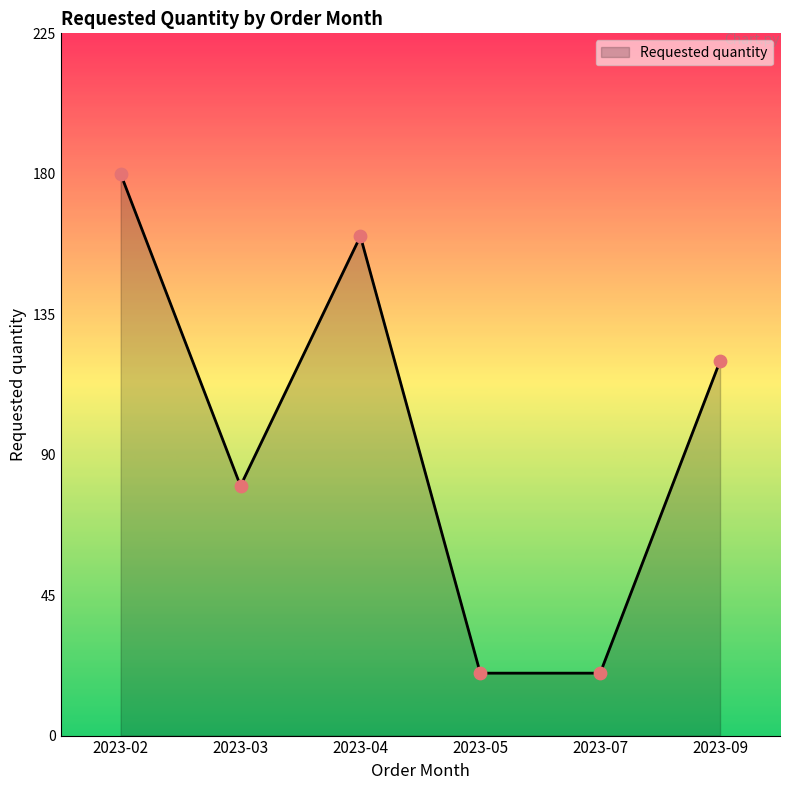

What is the ratio of the value at 2023-04 to the value at 2023-05?

8.0